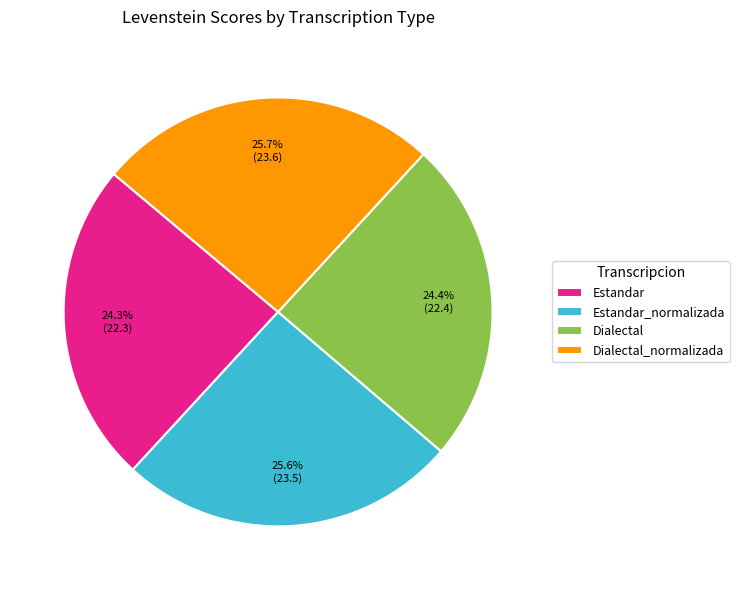

Is it true that Estandar_normalizada is 14% of the pie?

False